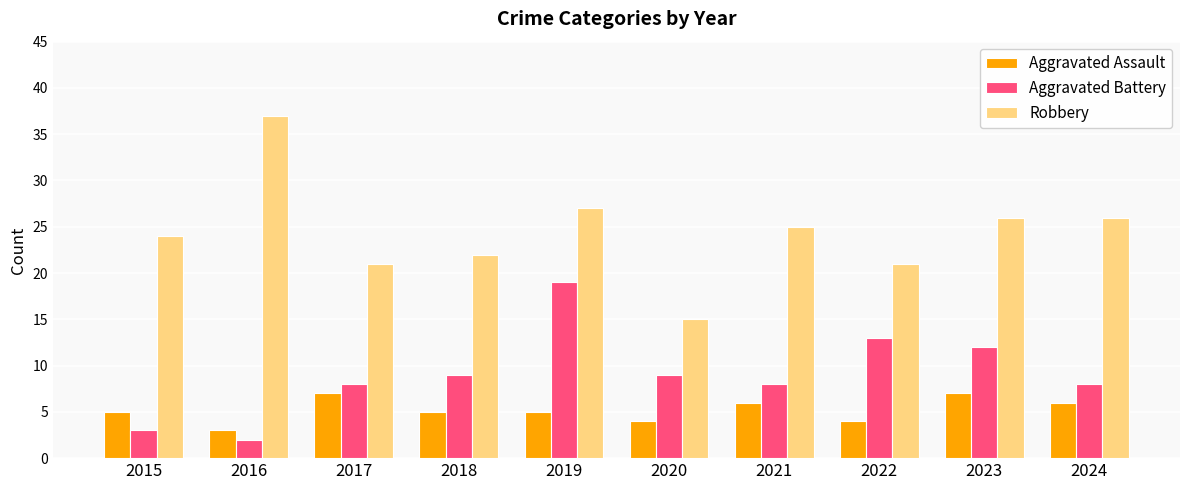

Read the Aggravated Battery value at 2020.

9